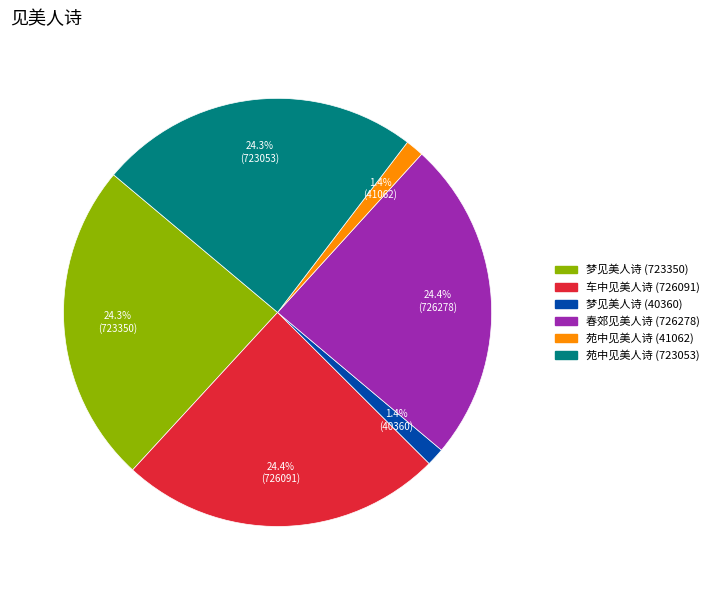

Which has a higher value, 苑中见美人诗 (41062) or 车中见美人诗 (726091)?

车中见美人诗 (726091)